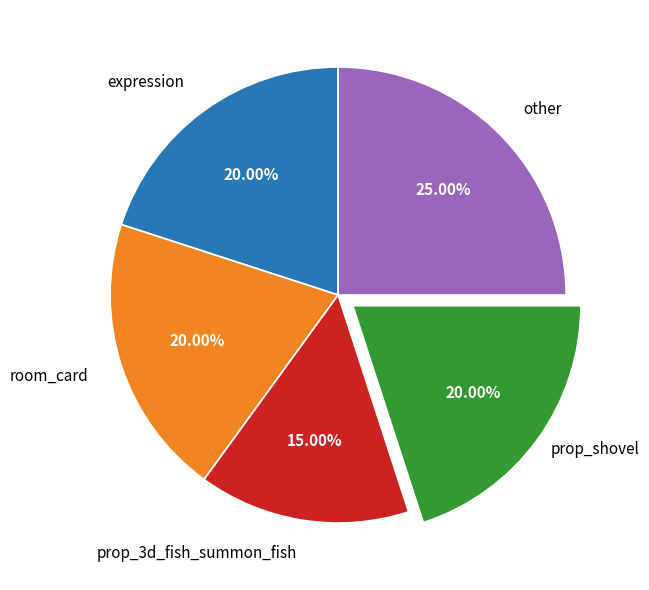

Does any single category account for the majority?

No